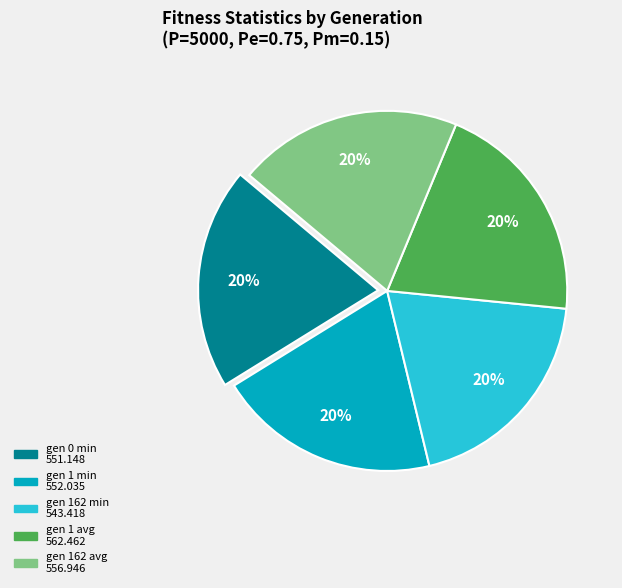

Count the number of slices in the pie.

5